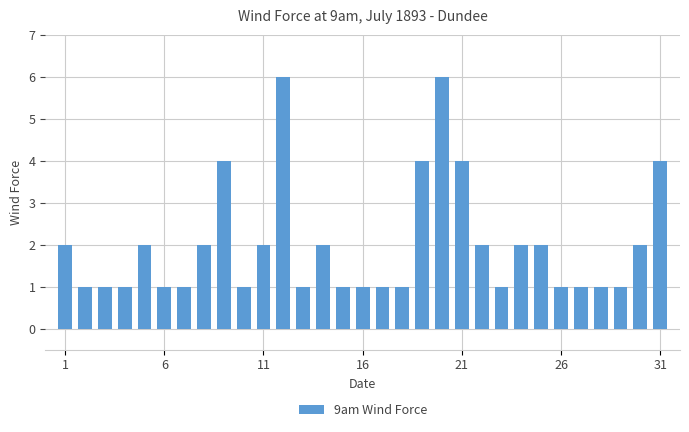

What is the maximum value shown in the chart?

6